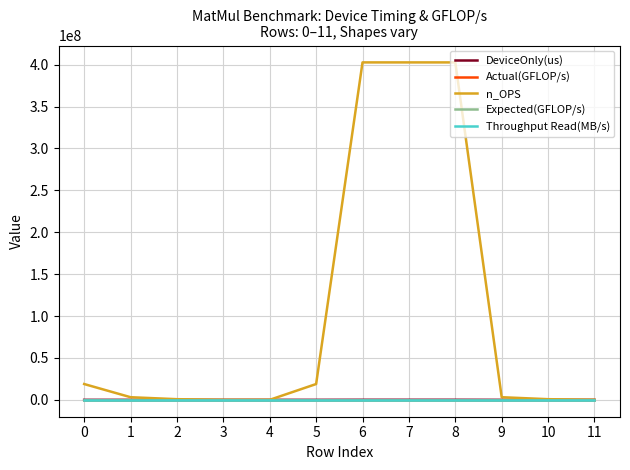

List the labels in order of n_OPS value, largest first.

6, 7, 8, 0, 5, 1, 9, 2, 10, 11, 4, 3